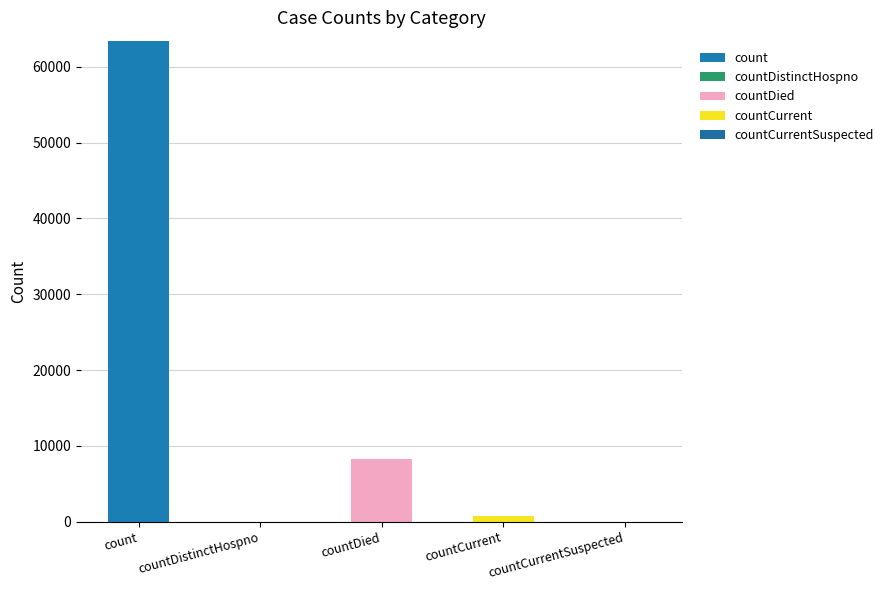

What is the sum of all countDied values?

8239